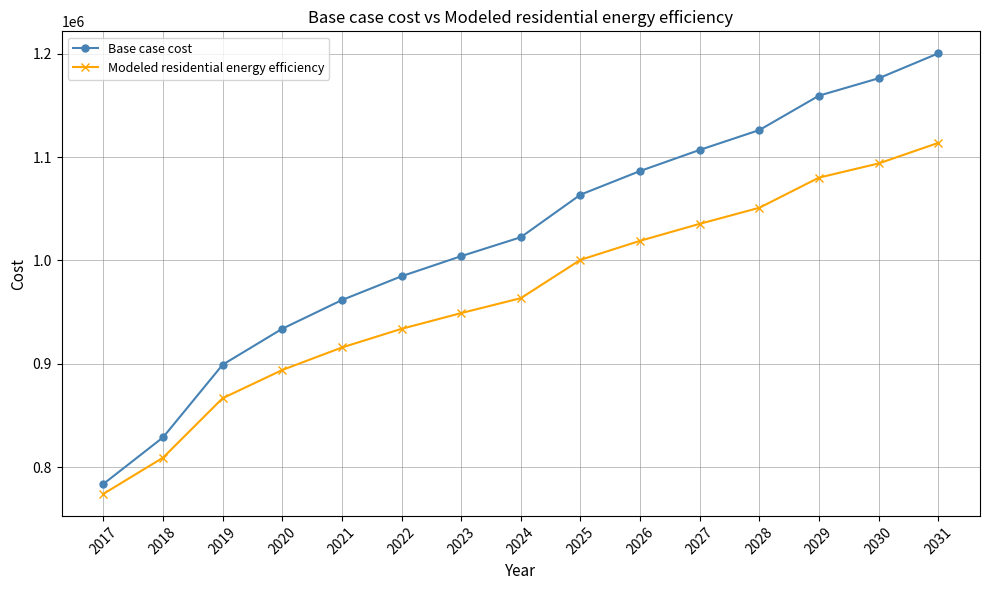

At which category is the sum across all series the highest?

2031